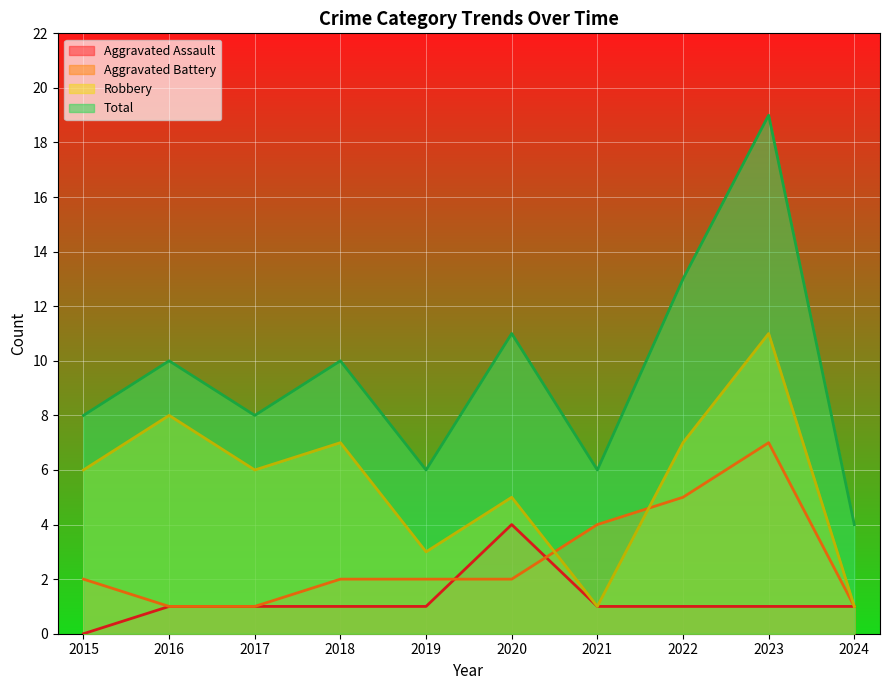

List the labels in order of Total value, largest first.

2023, 2022, 2020, 2016, 2018, 2015, 2017, 2019, 2021, 2024